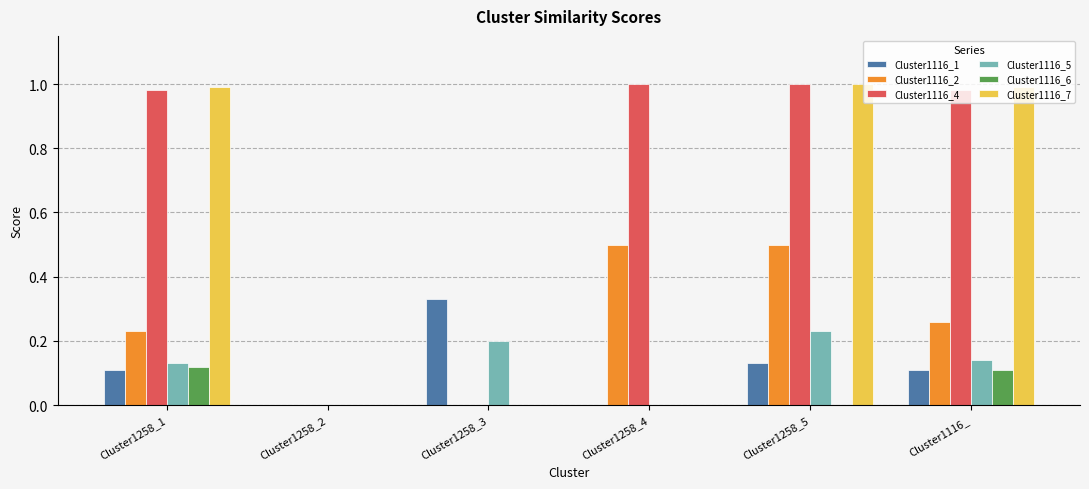

Is it true that Cluster1116_4 equals -0.5 at Cluster1258_3?

False